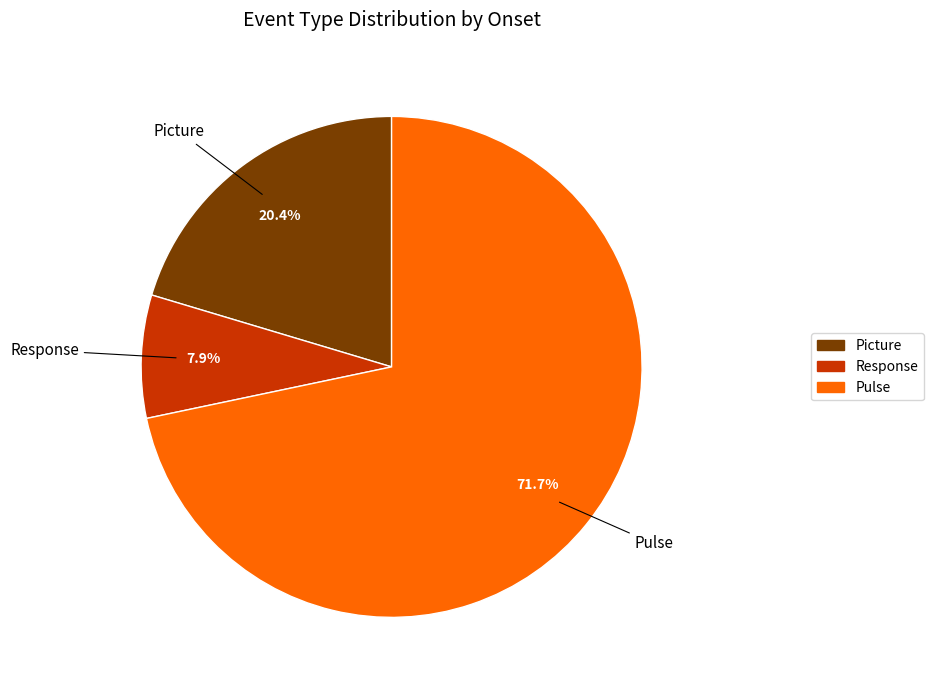

Does any single category account for the majority?

Yes